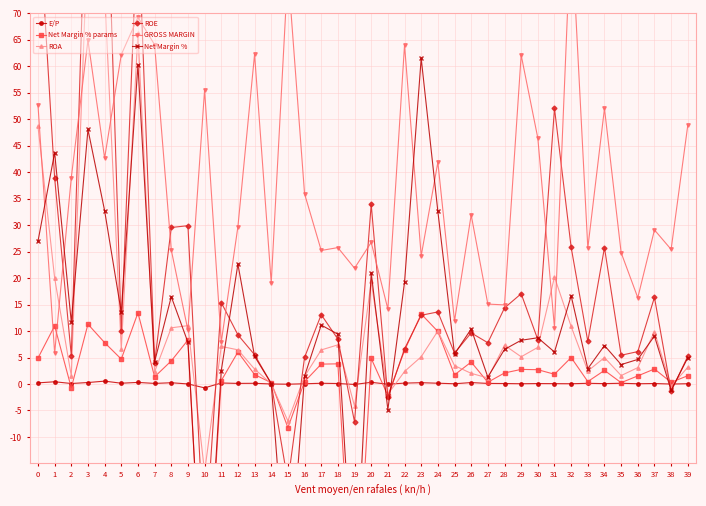

Between 36 and 6, which is larger?

6